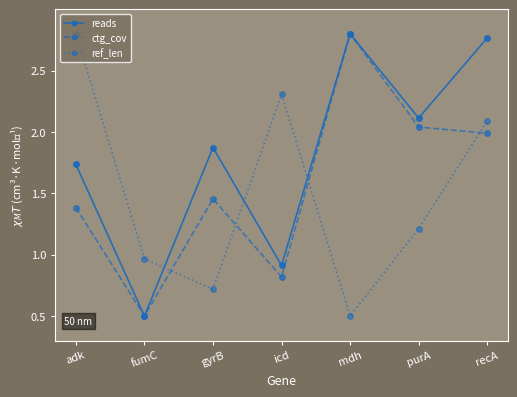

Is it true that reads equals 3.1 at gyrB?

False